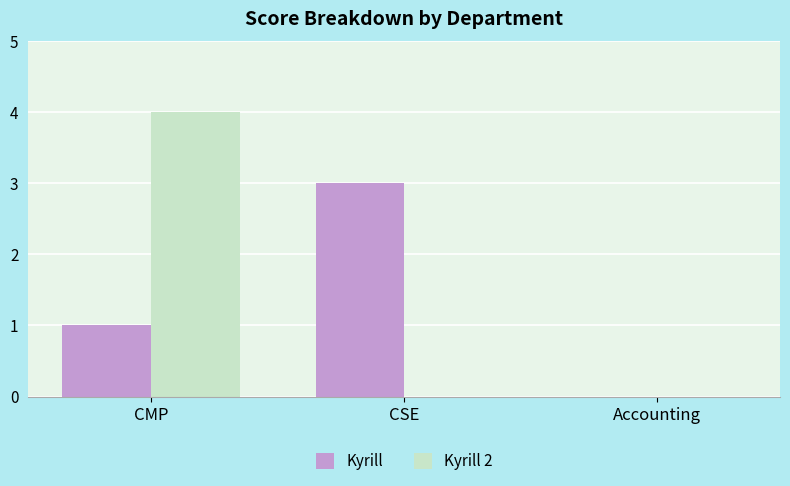

How many groups of bars are there?

3